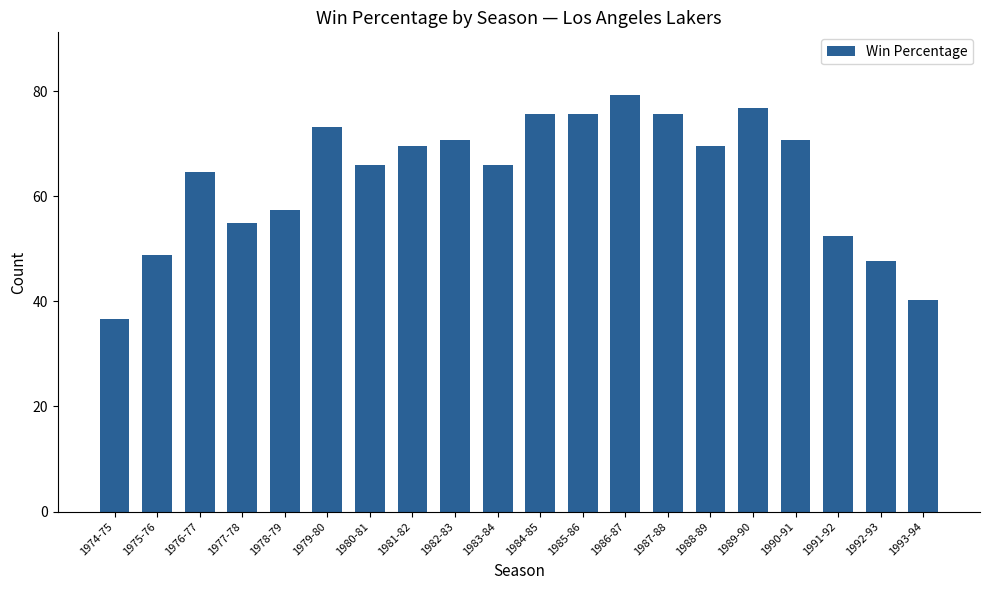

Is it true that the value at 1976-77 is 13.1?

False